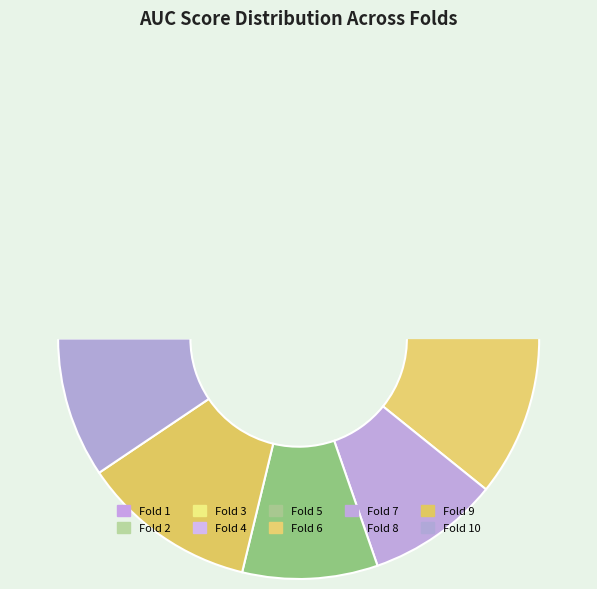

What is the smallest slice in the pie chart?

Fold 3